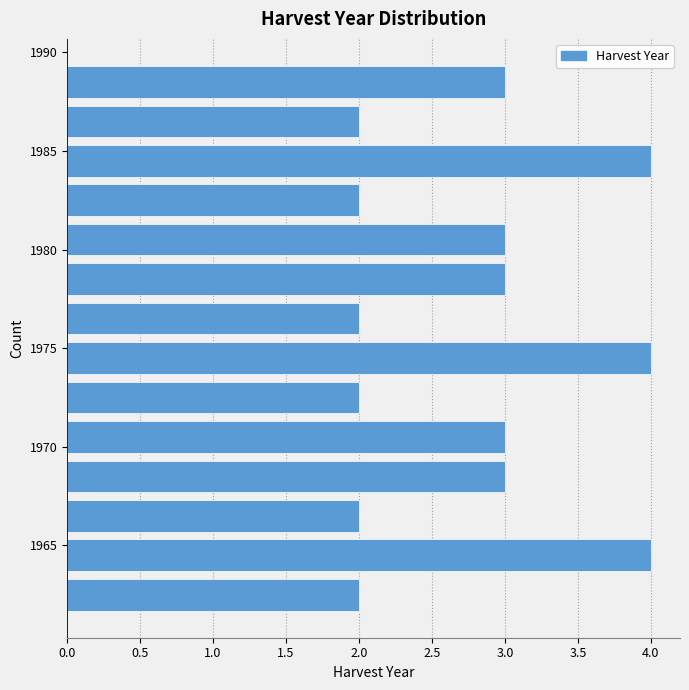

Reading bottom to top, transcribe this chart: for each bar, give the range it covers on the y-axis and its length. The values are not printed on the chart, so give them approximately, as read against the axis.

1961.5 to 1963.5: 2
1963.5 to 1965.5: 4
1965.5 to 1967.5: 2
1967.5 to 1969.5: 3
1969.5 to 1971.5: 3
1971.5 to 1973.5: 2
1973.5 to 1975.5: 4
1975.5 to 1977.5: 2
1977.5 to 1979.5: 3
1979.5 to 1981.5: 3
1981.5 to 1983.5: 2
1983.5 to 1985.5: 4
1985.5 to 1987.5: 2
1987.5 to 1989.5: 3